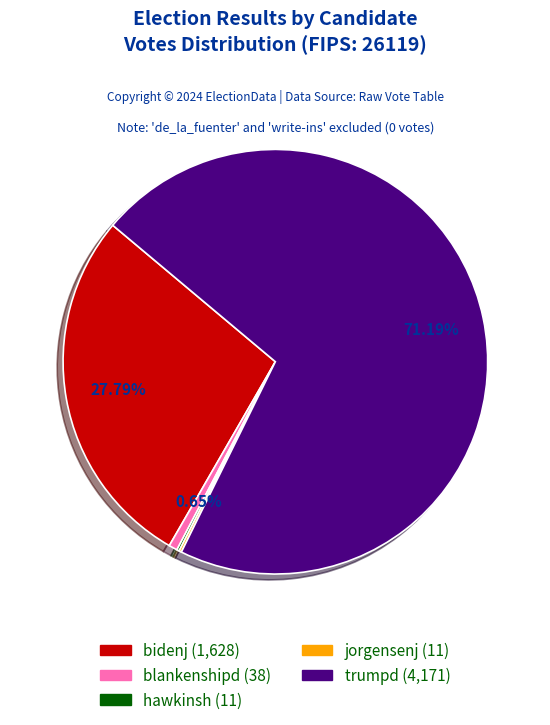

Is trumpd the majority of the pie?

Yes